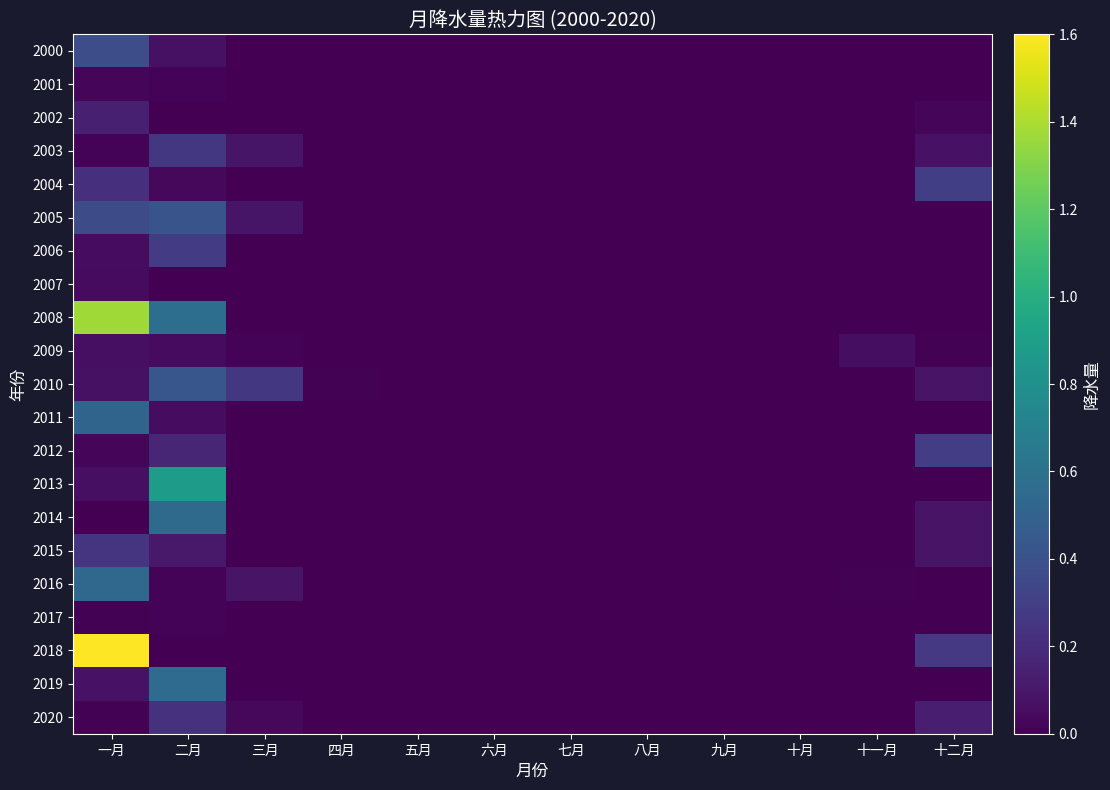

Rank the series by their maximum value, from lowest to highest.

2017, 2001, 2007, 2009, 2002, 2020, 2015, 2003, 2006, 2012, 2004, 2000, 2005, 2010, 2011, 2016, 2014, 2019, 2013, 2008, 2018